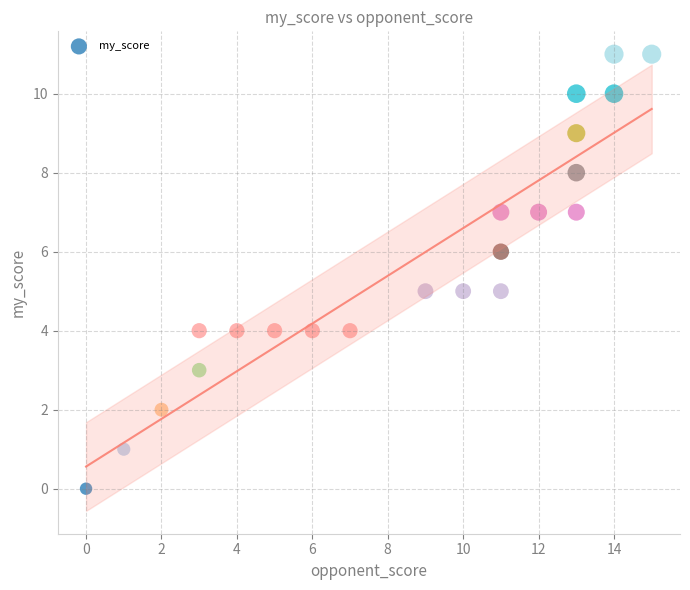

What is the range of Y values (max minus min)?

11